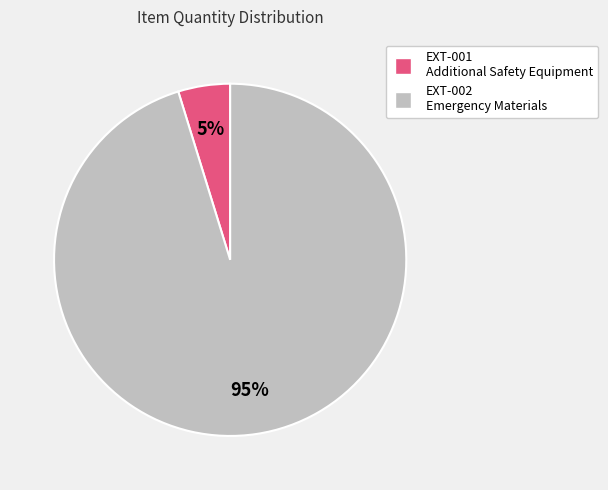

To the nearest percent, what is the average slice percentage?

50%